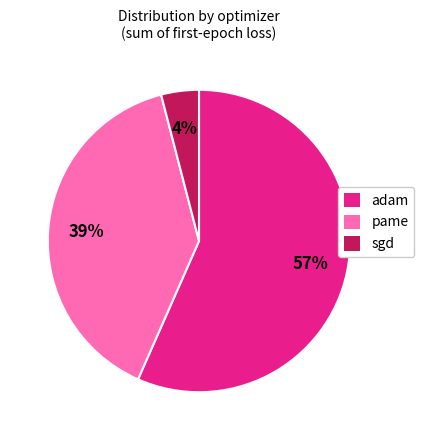

How many slices are in this pie chart?

3